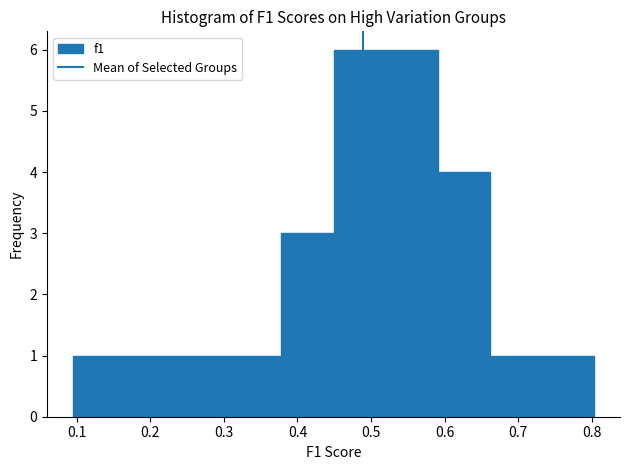

Reading left to right, list every bar in this chart as the range it spans on the x-axis followed by its height. Neither the bar edges nor the heights are printed on the chart, so give them approximately, as read against the axes.

0.10 to 0.17: 1
0.17 to 0.24: 1
0.24 to 0.31: 1
0.31 to 0.38: 1
0.38 to 0.45: 3
0.45 to 0.52: 6
0.52 to 0.59: 6
0.59 to 0.66: 4
0.66 to 0.73: 1
0.73 to 0.80: 1